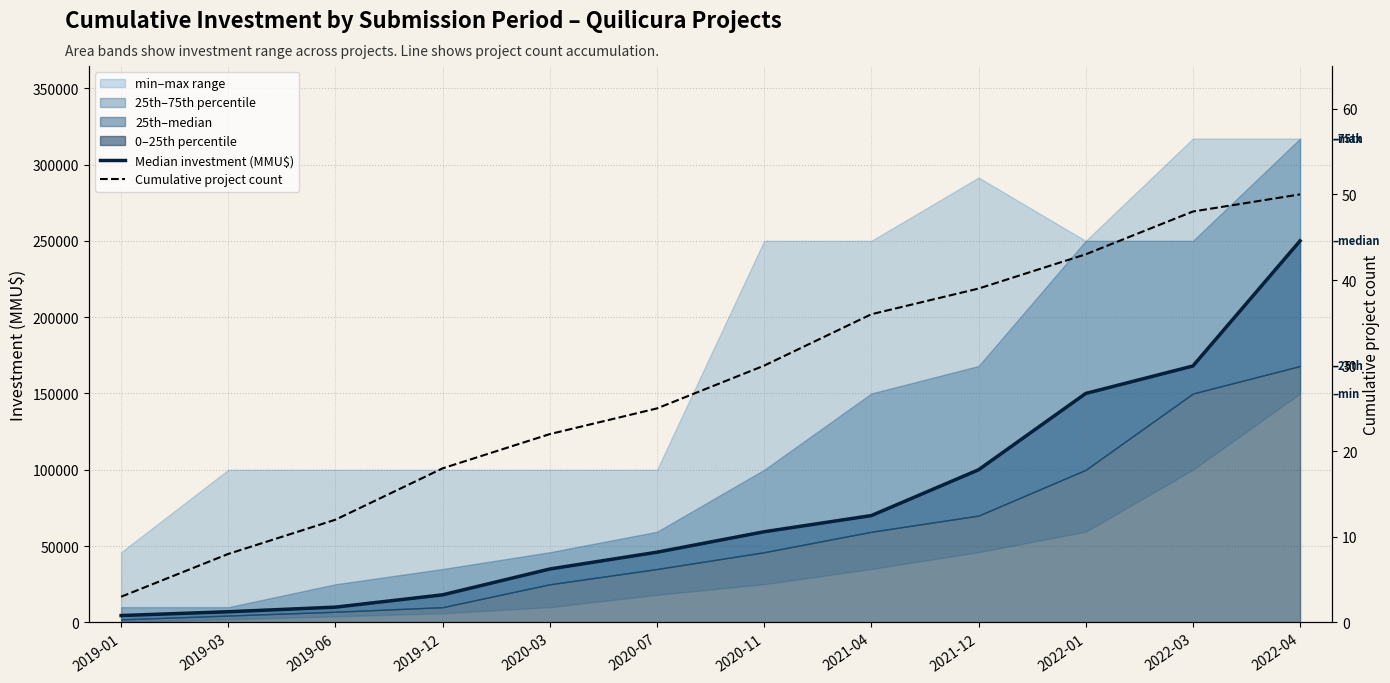

Reading left to right, transcribe all the data shown in this chart.

Median investment (MMU$): 2019-01=4500	2019-03=7000	2019-06=10000	2019-12=18080	2020-03=35000	2020-07=46000	2020-11=59410	2021-04=70000	2021-12=100000	2022-01=150000	2022-03=168000	2022-04=250000
Cumulative project count: 2019-01=3	2019-03=8	2019-06=12	2019-12=18	2020-03=22	2020-07=25	2020-11=30	2021-04=36	2021-12=39	2022-01=43	2022-03=48	2022-04=50